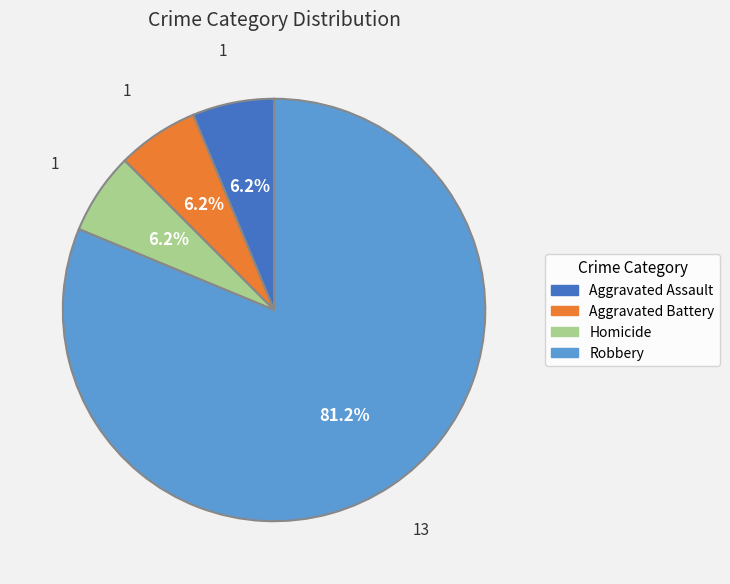

Is Robbery the majority of the pie?

Yes